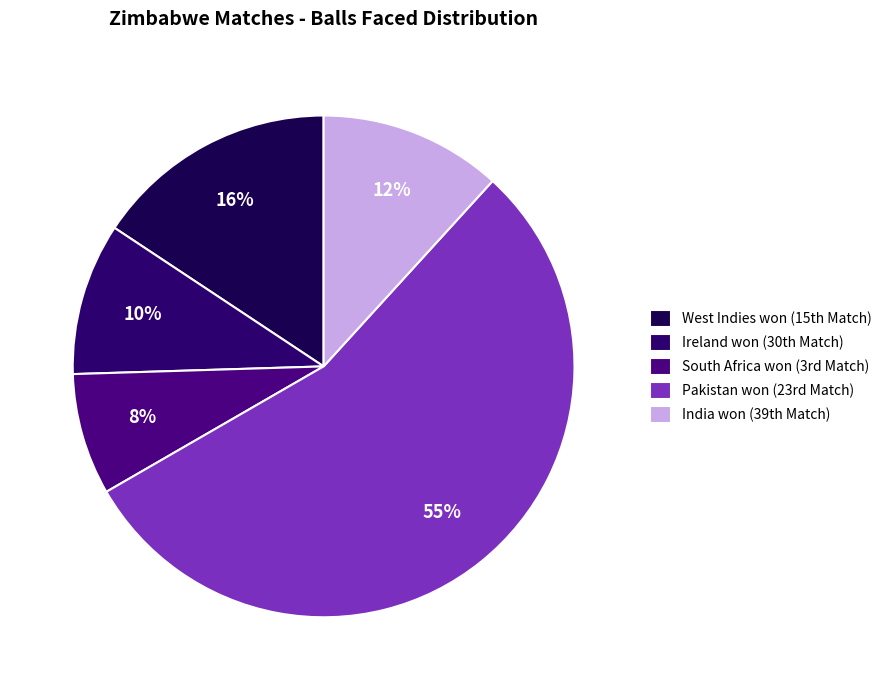

How many slices are in this pie chart?

5